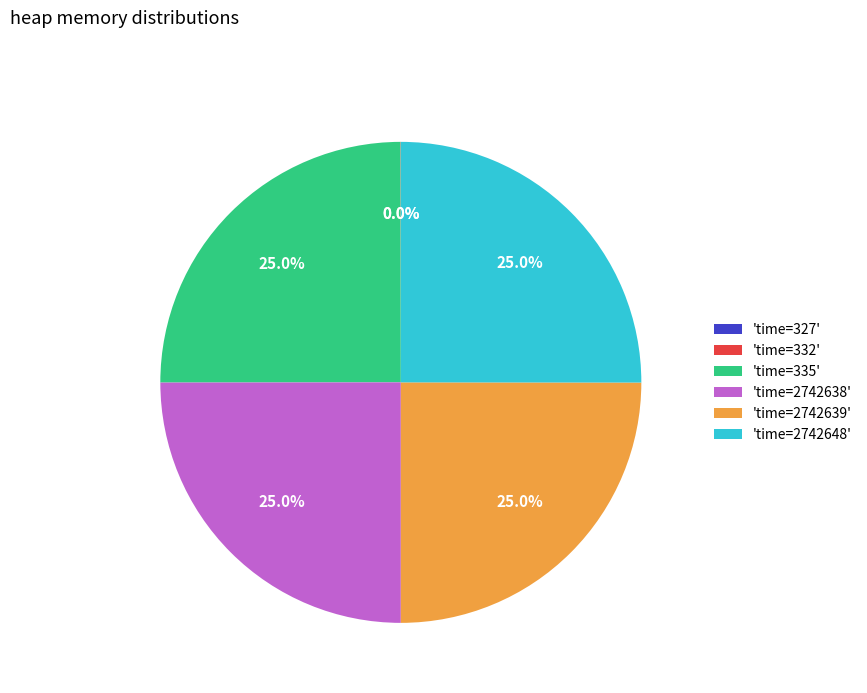

What is the ratio of the value at 'time=2742639' to the value at 'time=2742638'?

1.0